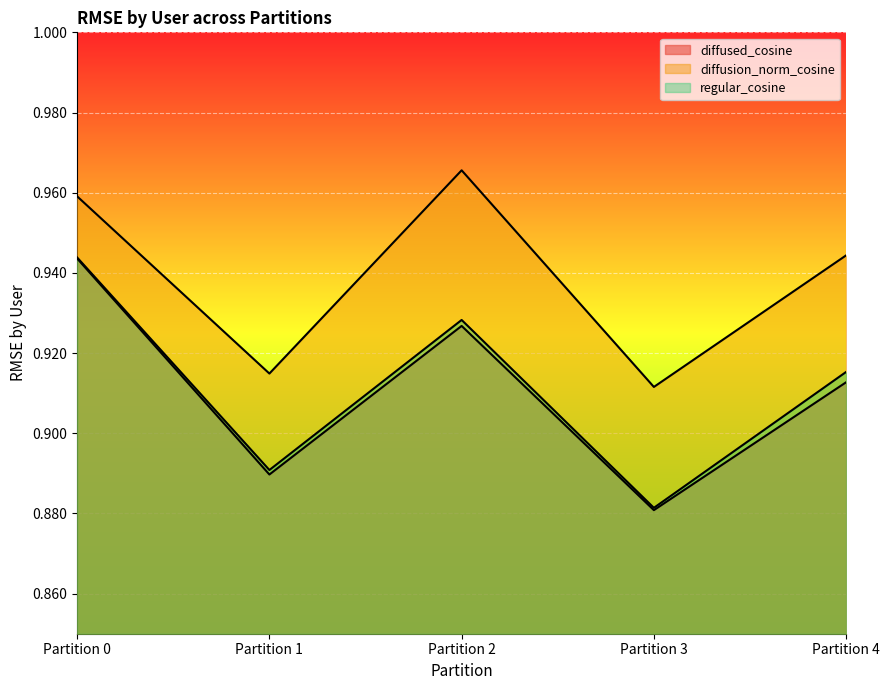

Read the diffused_cosine value at Partition 0.

0.9